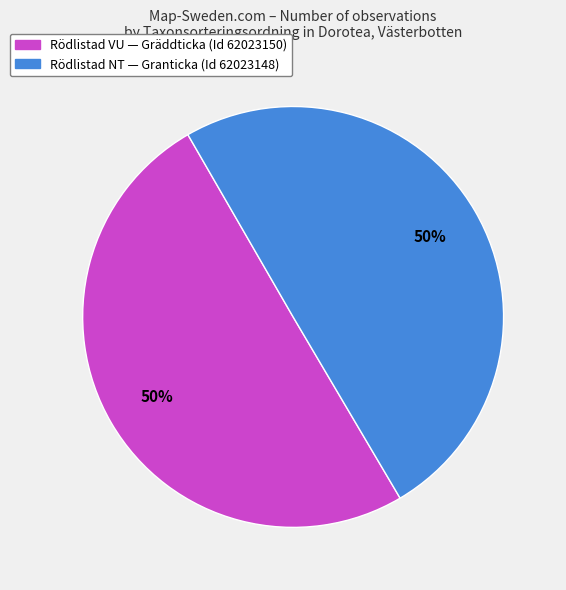

How many segments does this pie chart have?

2